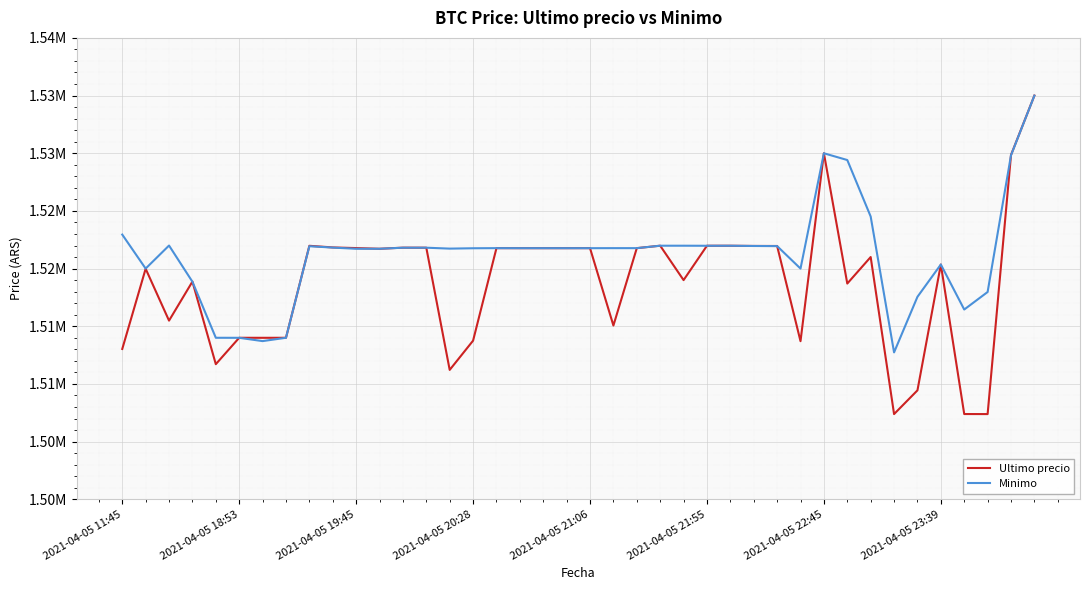

True or false: Minimo has more than 2 points higher than both neighbors.

True